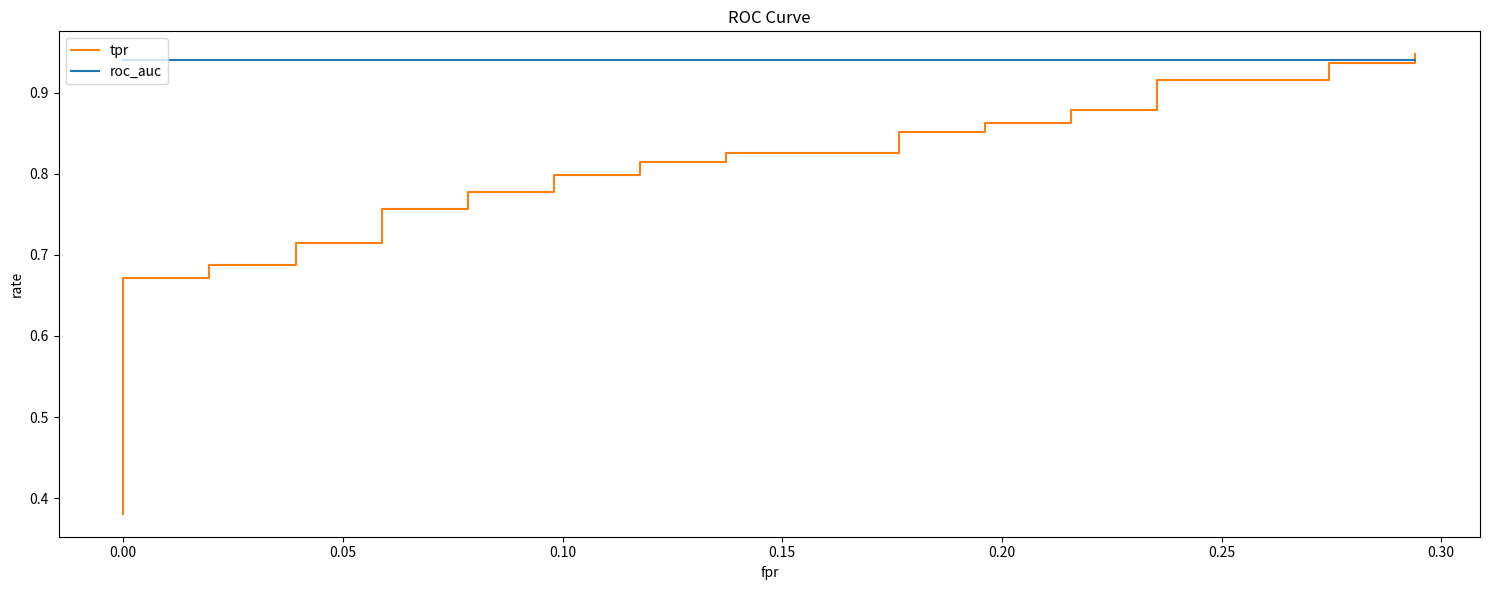

What is the lowest value of the roc_auc series?

0.9